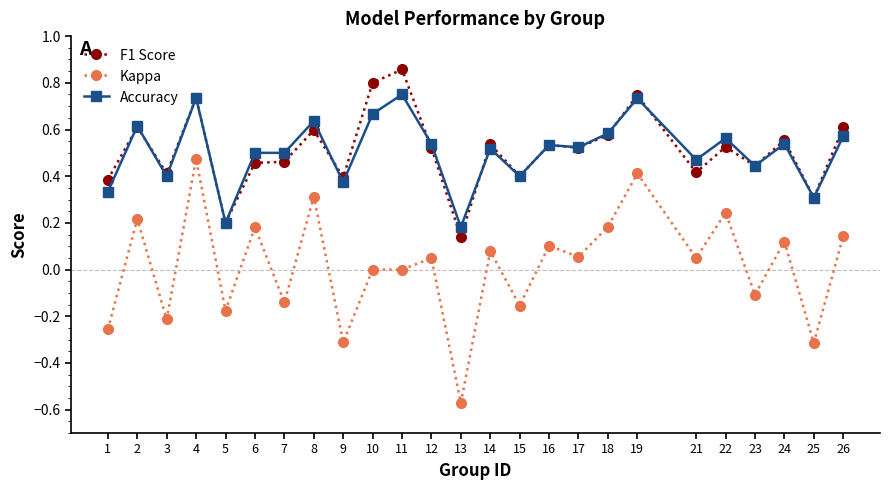

At which category does Accuracy reach its first local peak?

2